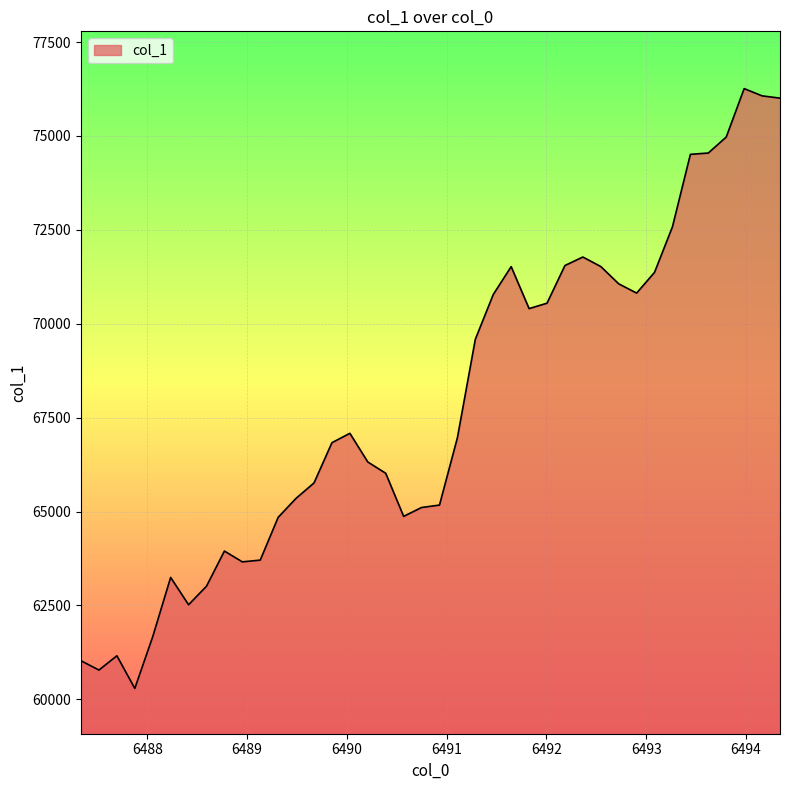

What is the smallest value displayed?

60289.6